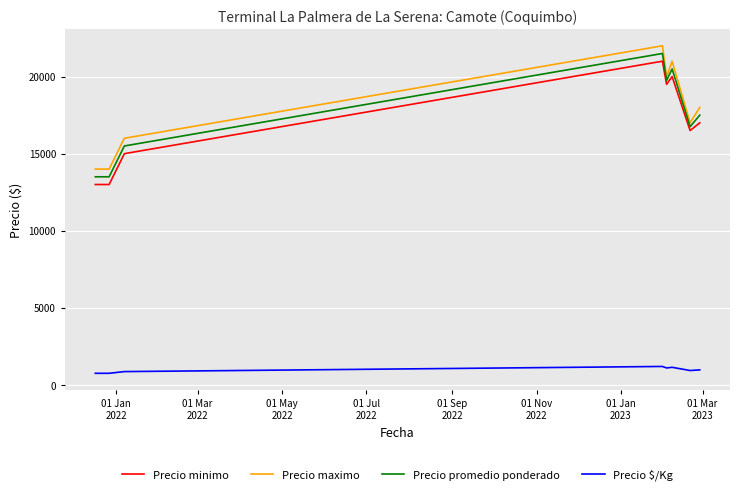

True or false: Precio minimo and Precio maximo intersect in this chart.

False